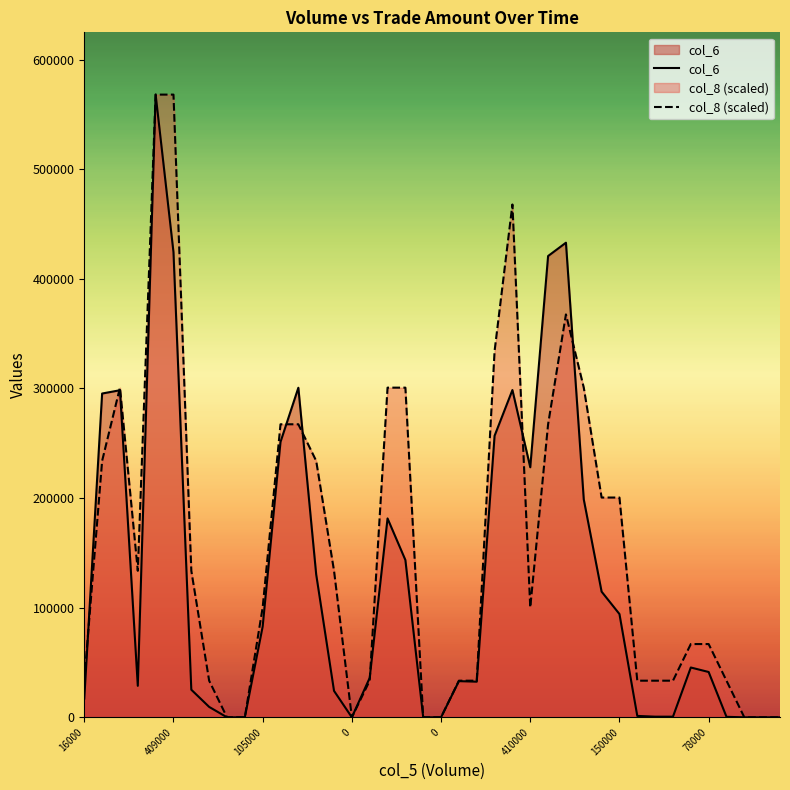

What is the difference between the maximum and minimum values in the col_6 series?

568040.0